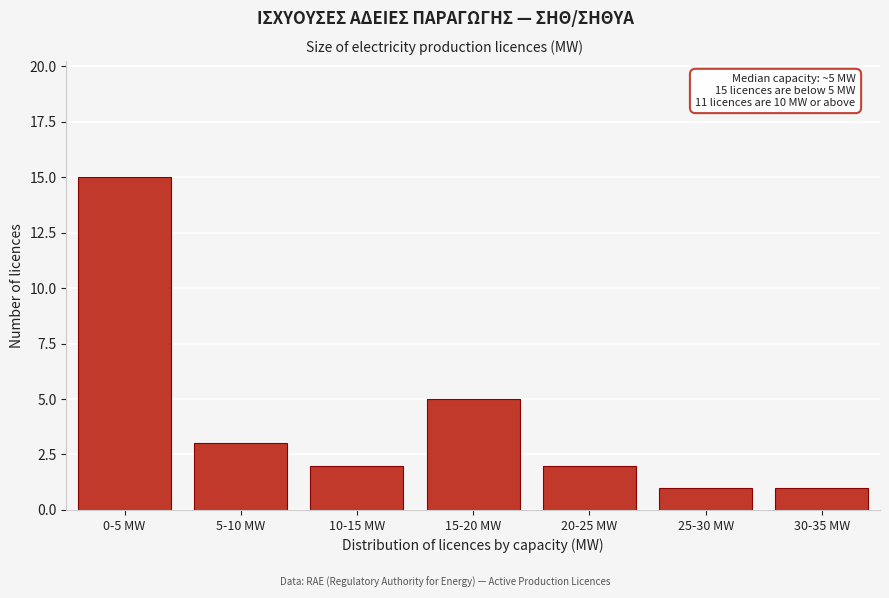

Reading left to right, extract all data points from this chart.

15	3	2	5	2	1	1